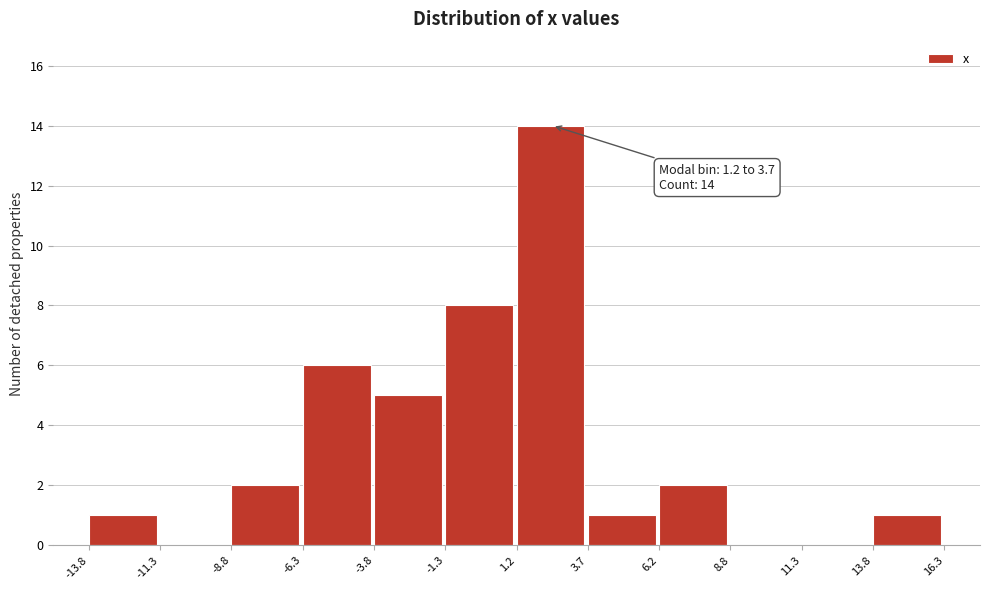

Over which range of the x-axis is the bar tallest?

1.2 to 3.7